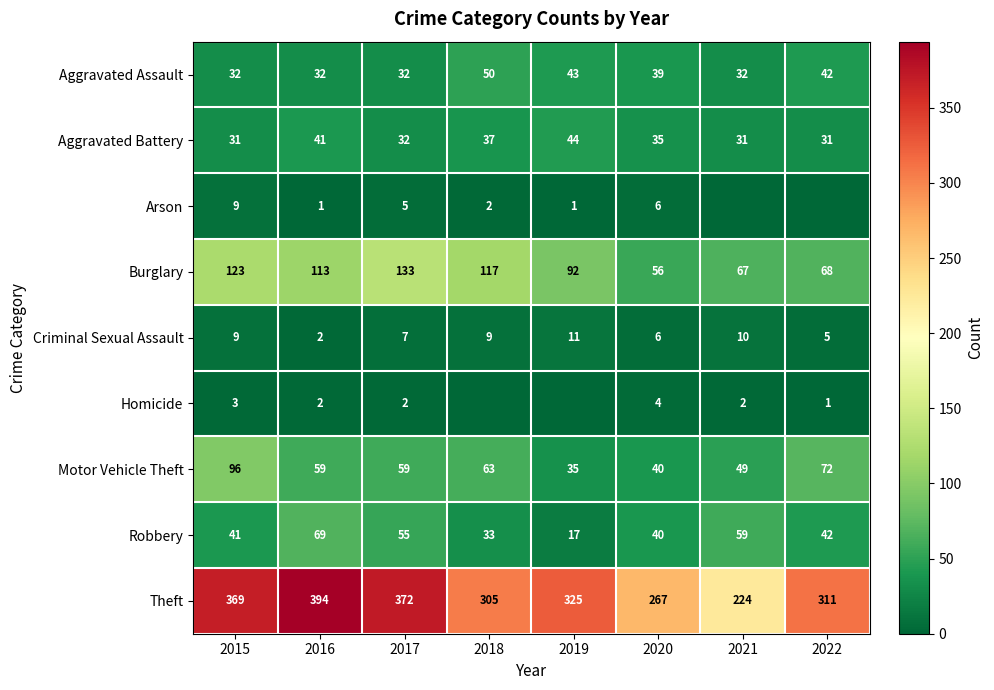

What is the difference between the second highest and minimum values in the Motor Vehicle Theft series?

37